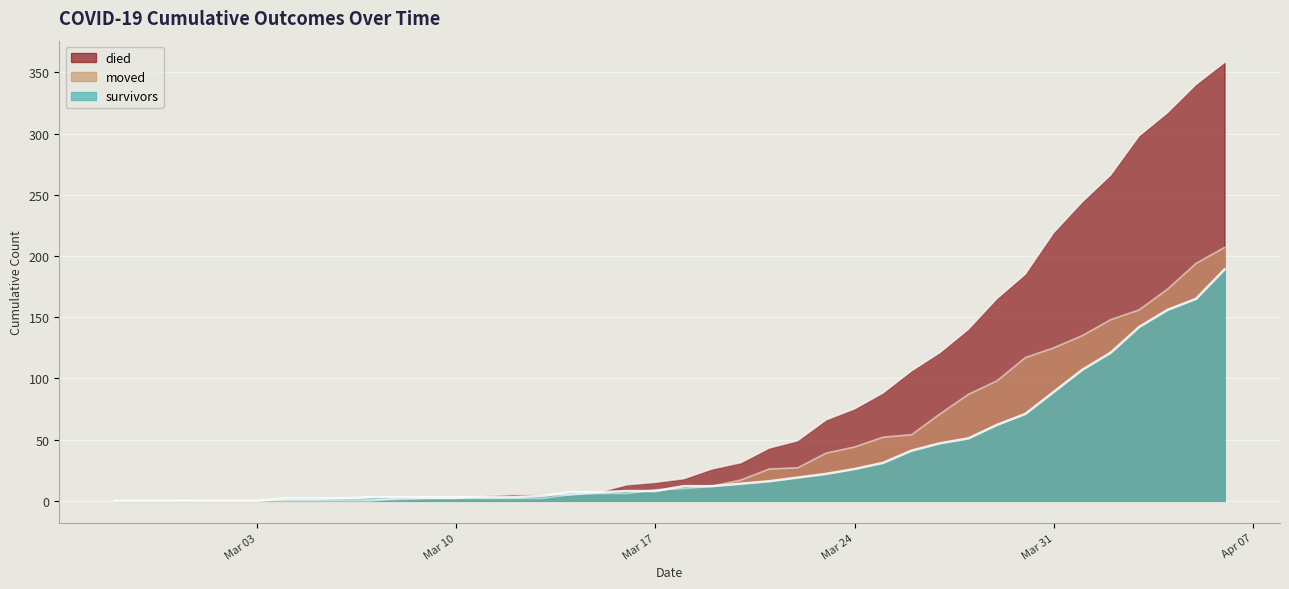

How many data points in died are above 18?

19